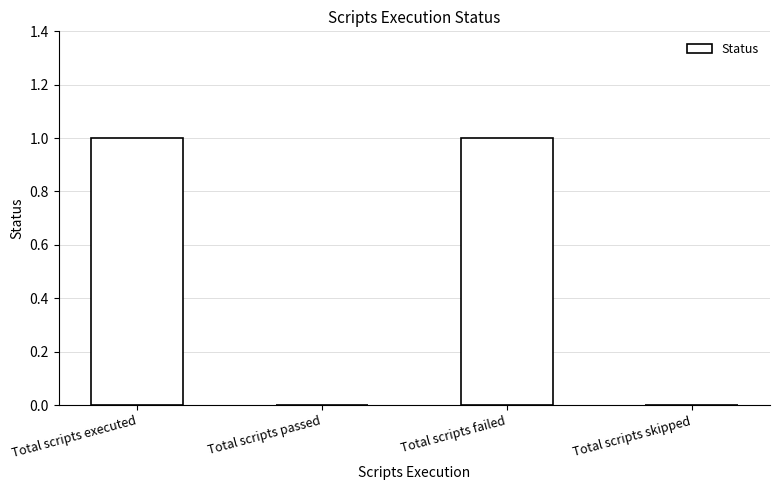

Between Total scripts skipped and Total scripts executed, which is larger?

Total scripts executed